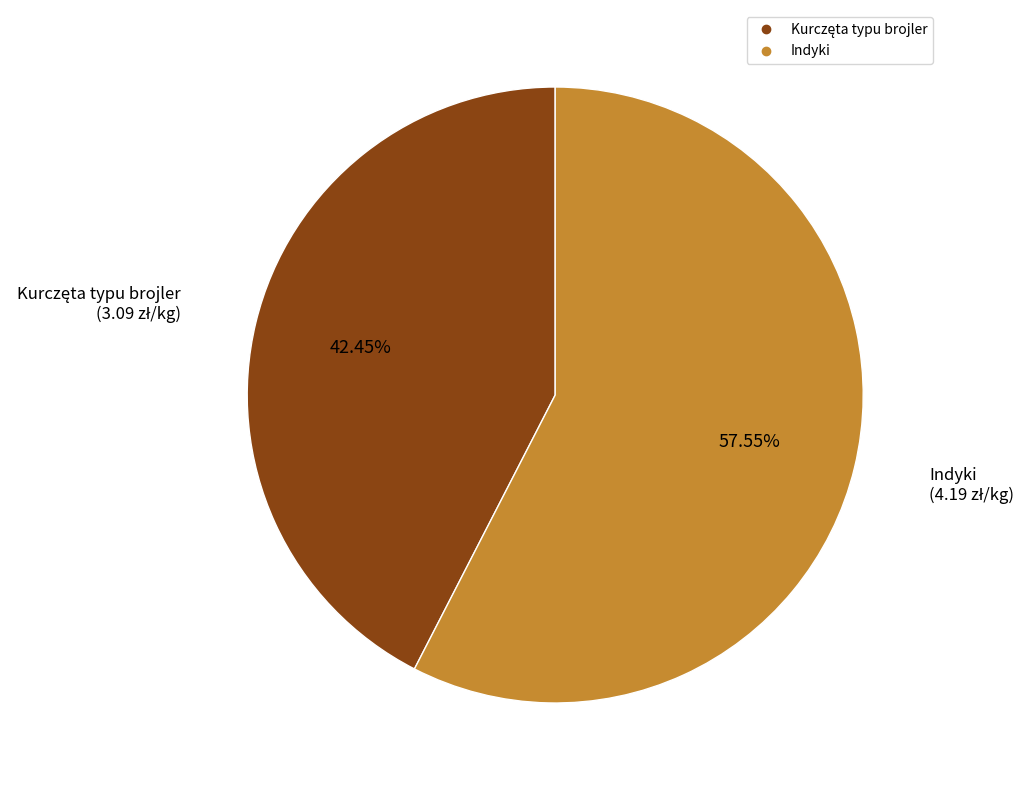

The Indyki slice represents 68% of the pie. True or false?

False